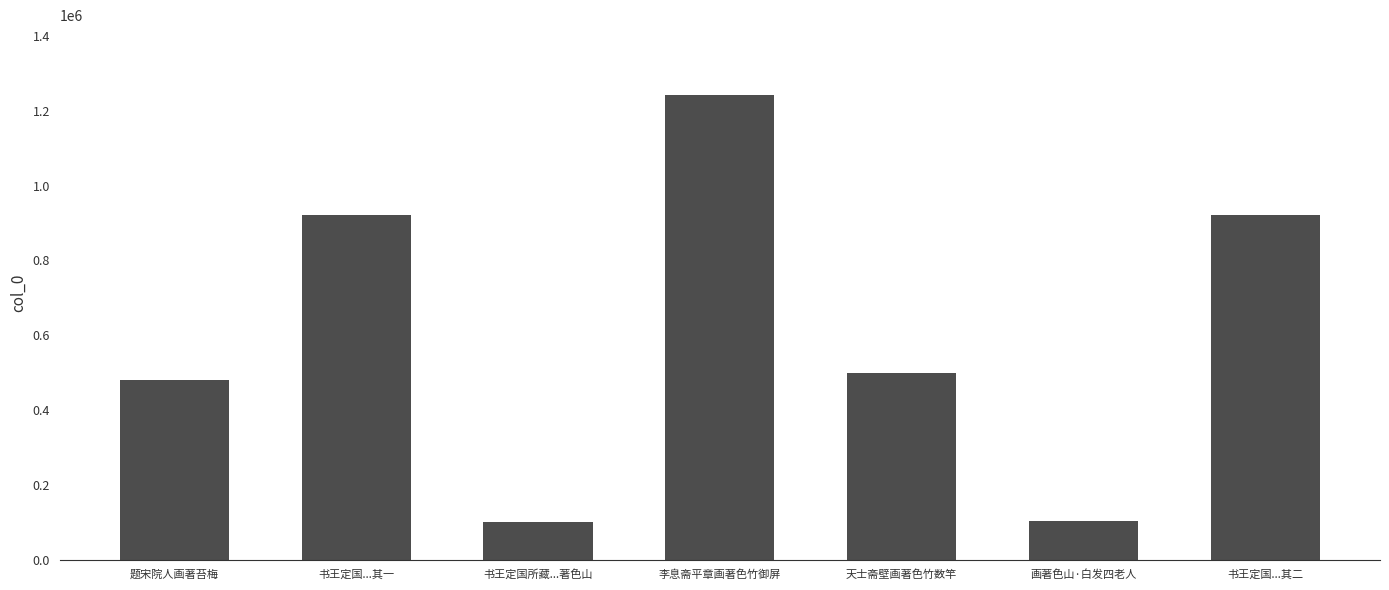

The chart shows a value of 528640 at 李息斋平章画著色竹御屏. True or false?

False